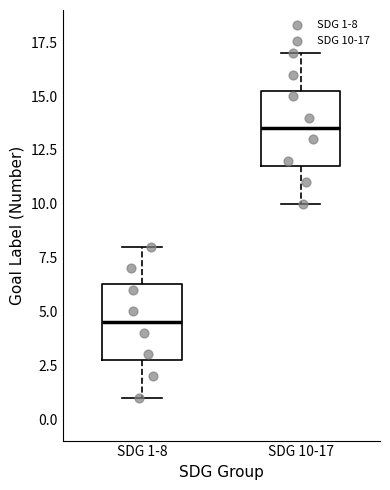

Reading left to right, transcribe this box plot: for each box, give where its median line is, the range the box spans, and where its two whiskers end, as read against the y-axis. The values are not printed on the chart, so give them approximately, as read against the axis.

SDG 1-8: median 4.5, box 3.0 to 6.5, whiskers 1.0 to 8.0
SDG 10-17: median 13.5, box 12.0 to 15.5, whiskers 10.0 to 17.0